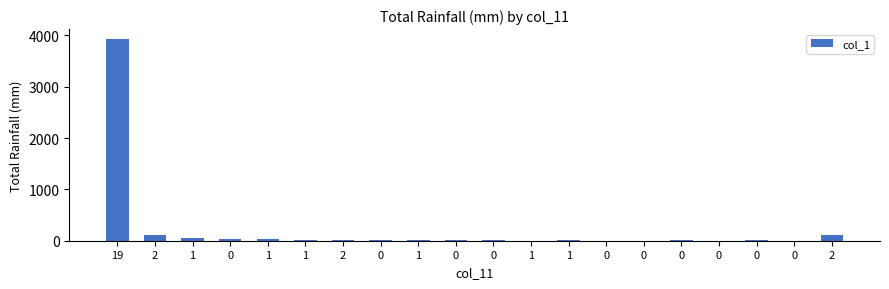

What is the value of the 3rd bar from the left?

60